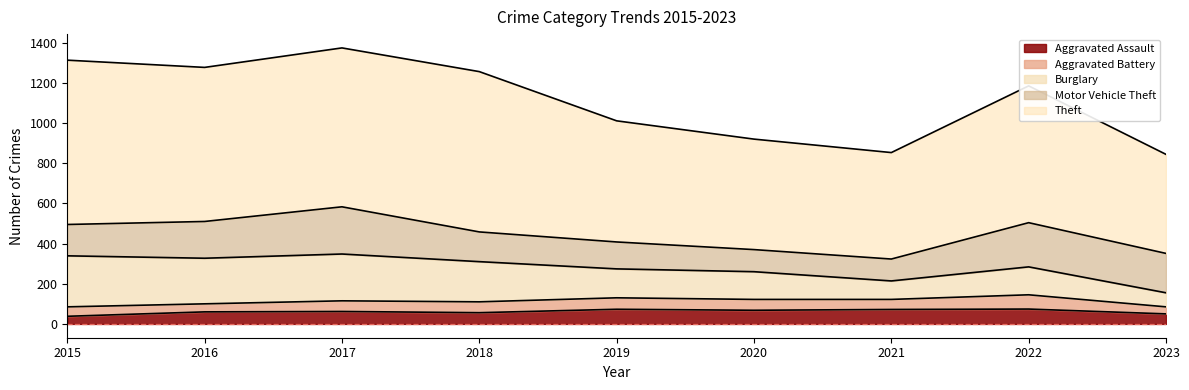

Which series has the largest total across all categories?

Theft